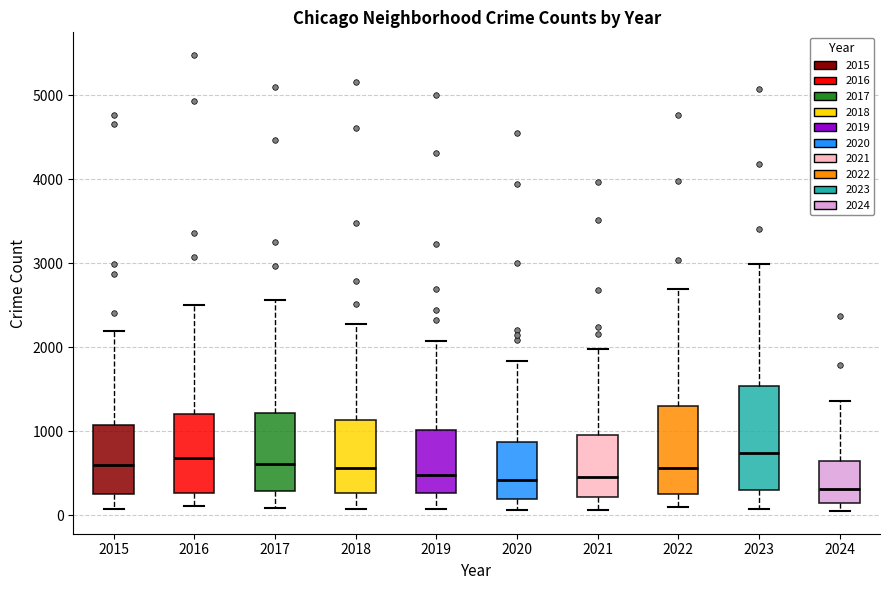

Where is the lower edge of the box at x = 2024 on the y-axis? The values are not printed on the chart, so give them approximately, as read against the axis.

100